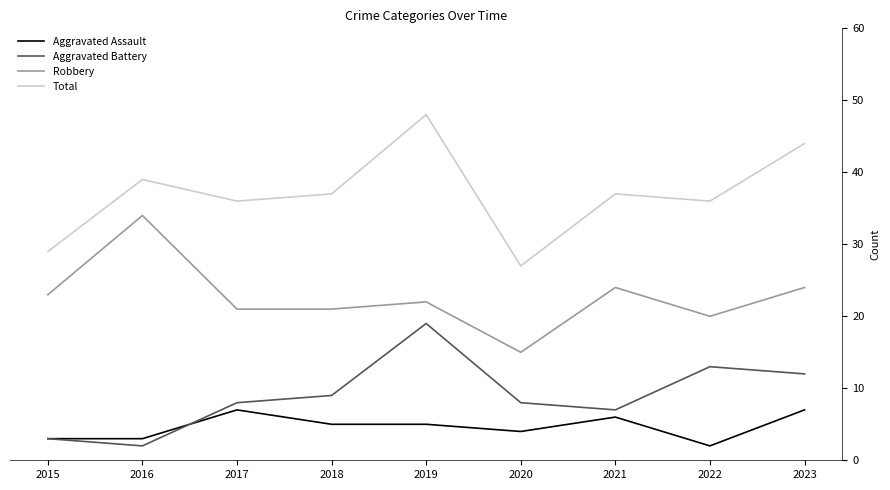

How many lines are shown in the chart?

4